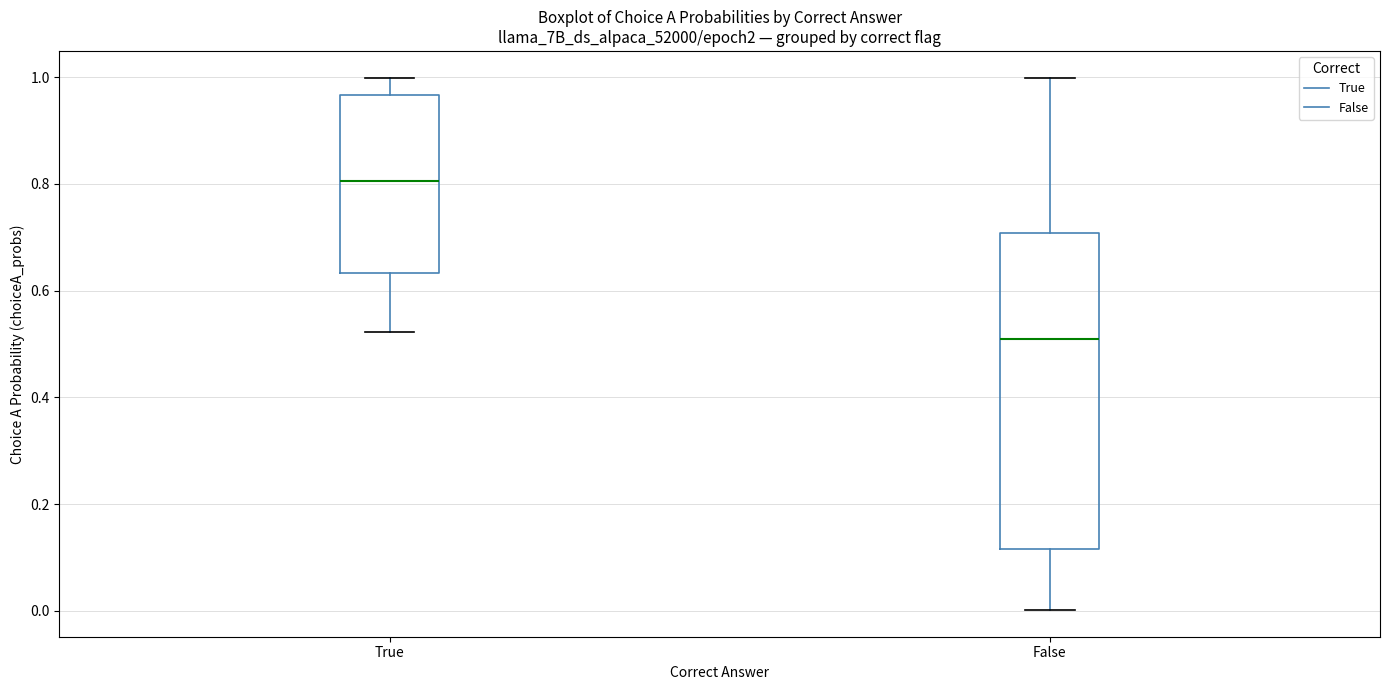

Reading left to right, transcribe this box plot: for each box, give where its median line is, the range the box spans, and where its two whiskers end, as read against the y-axis. The values are not printed on the chart, so give them approximately, as read against the axis.

True: median 0.80, box 0.64 to 0.96, whiskers 0.52 to 1.00
False: median 0.52, box 0.12 to 0.70, whiskers 0.00 to 1.00